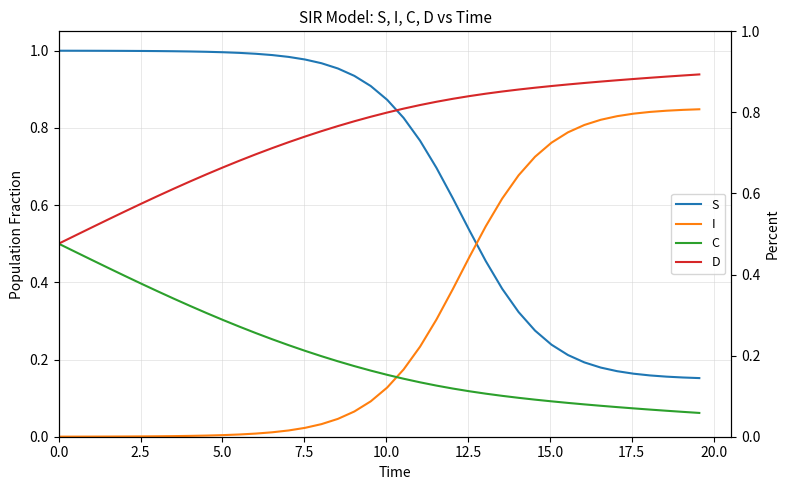

Is the value of D at 39 greater than the value of S at 33?

Yes